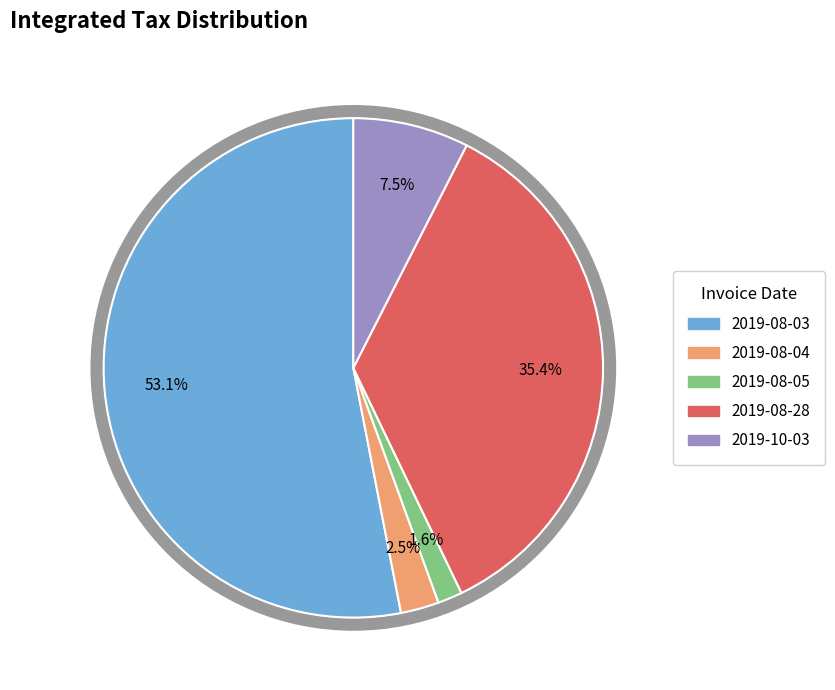

The 2019-08-03 slice represents 43% of the pie. True or false?

False